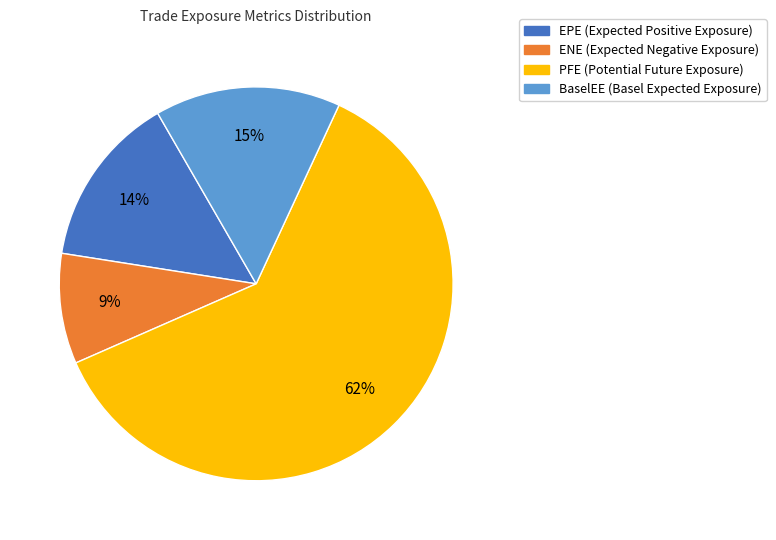

To the nearest percent, what percentage of the pie is EPE?

14%